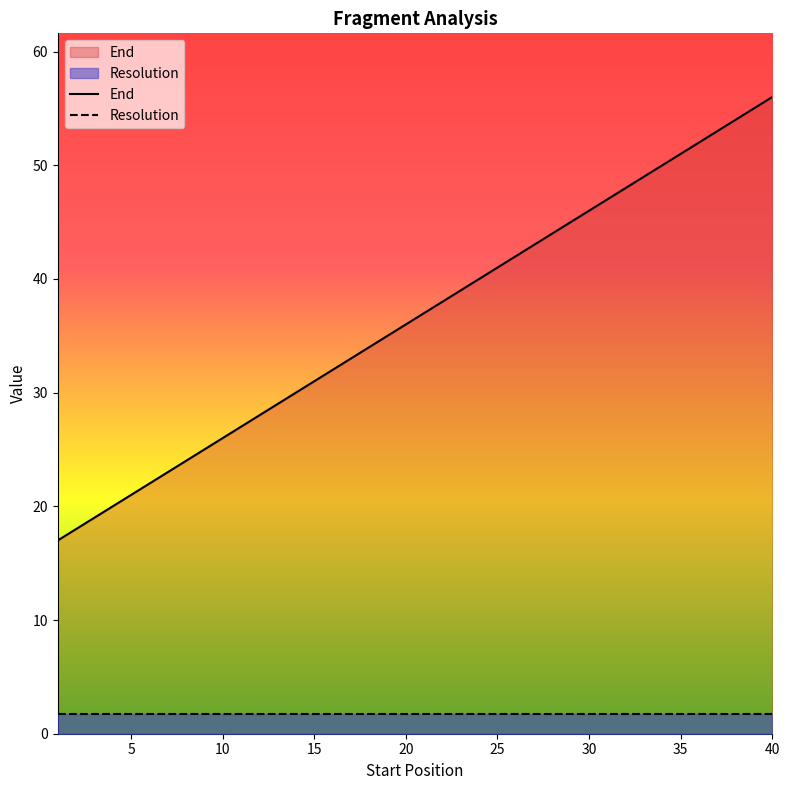

Which series has the largest range (max minus min)?

End